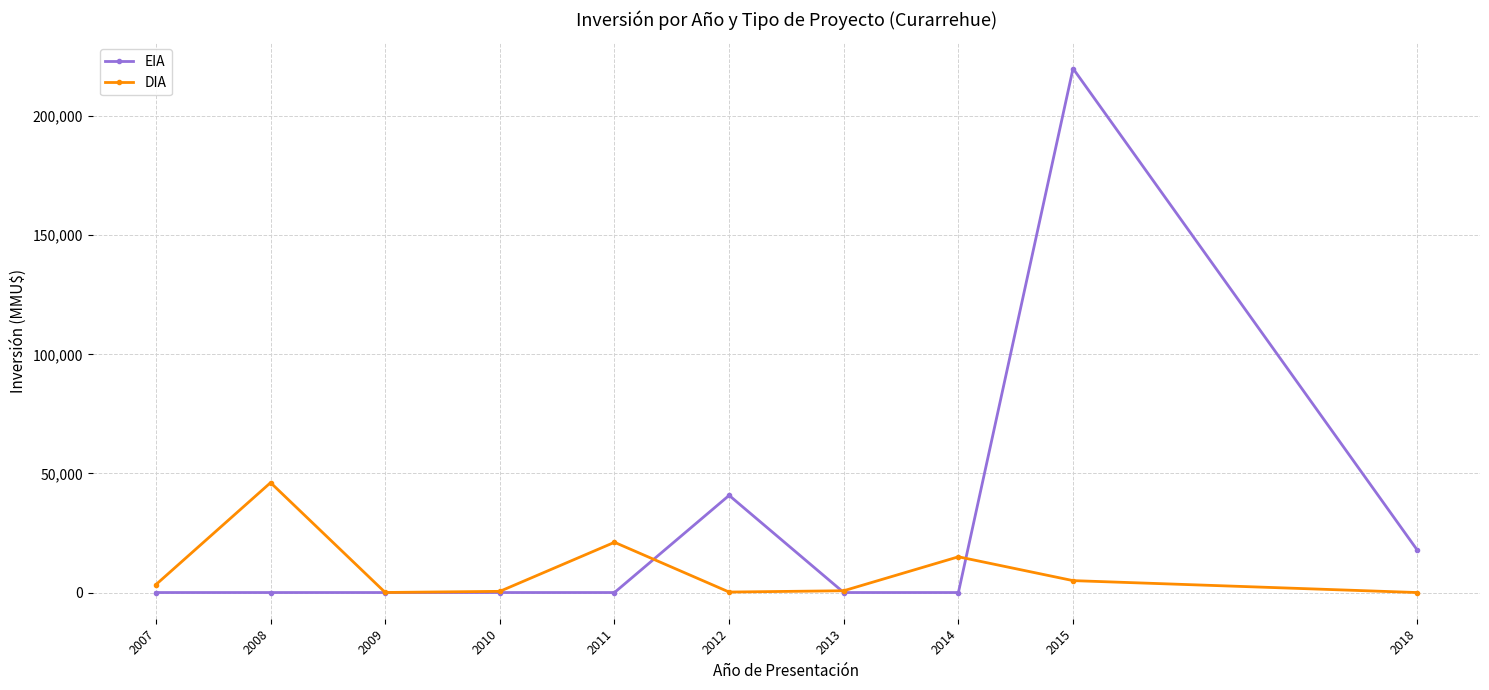

Where is DIA nearest to the value 23065?

2011